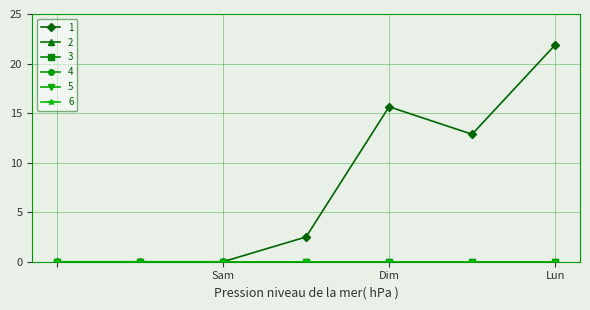

At how many categories does at least one series exceed 9?

3